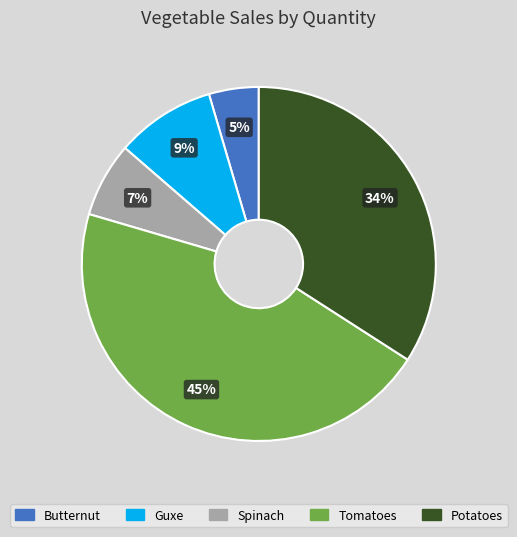

Is there a majority slice in this chart?

No